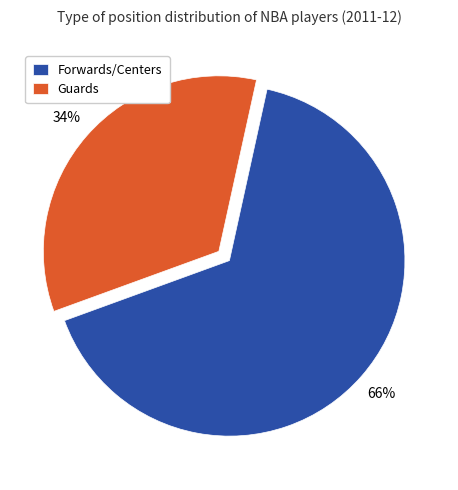

Is the sum of Guards and Forwards/Centers greater than half?

Yes